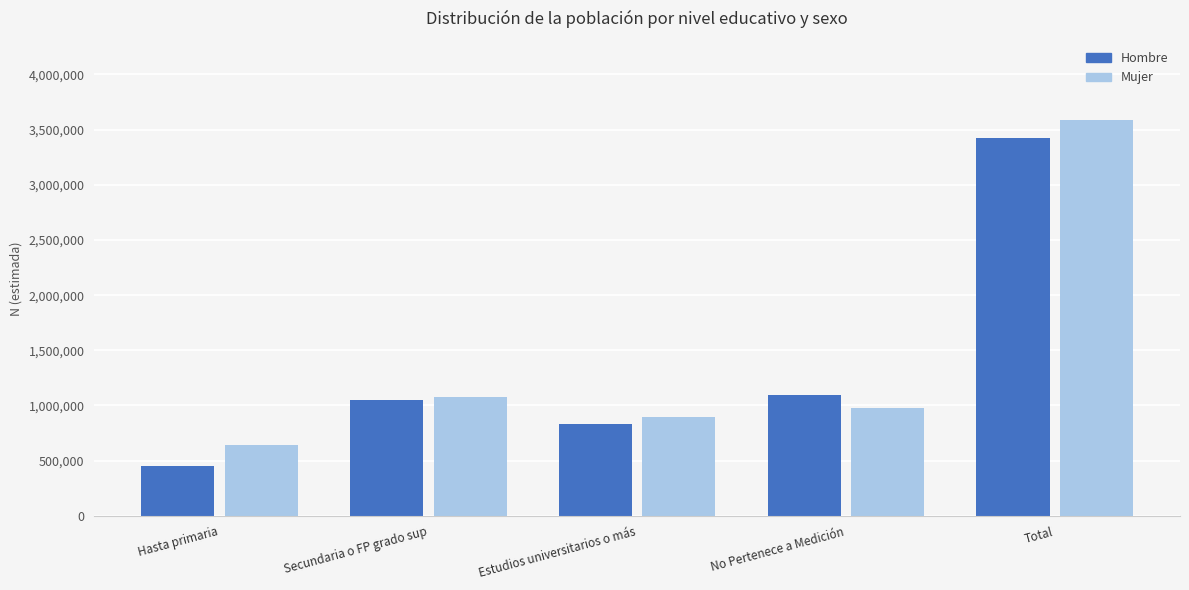

What are all the series names shown in the legend?

Hombre, Mujer